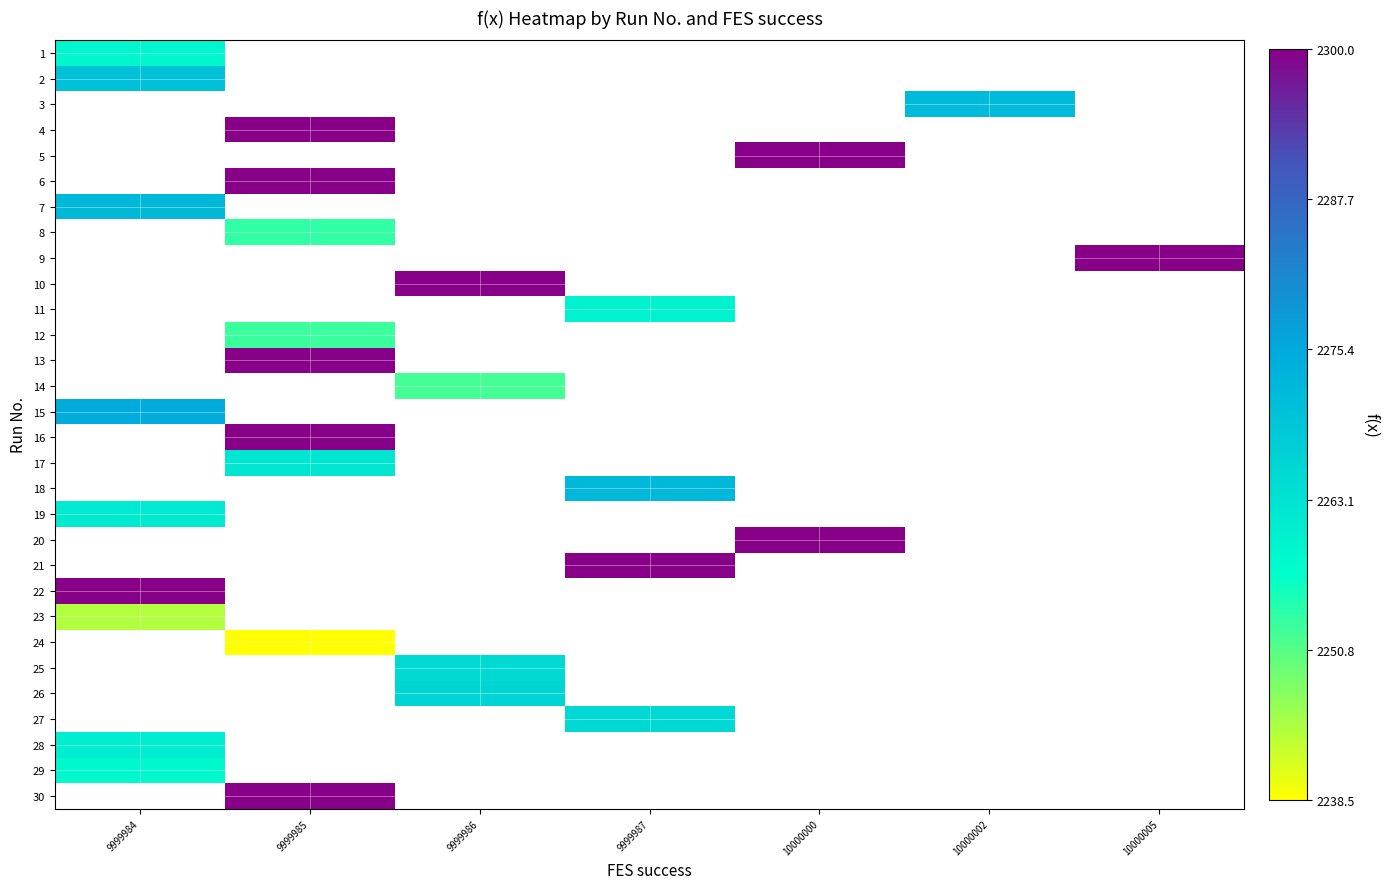

True or false: row_8 has a value of 4087.4 at 10000005.

False